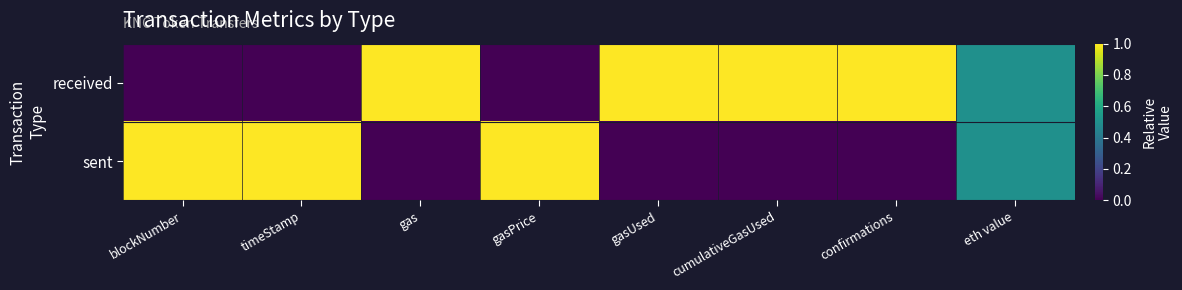

At which category is the sum across all series the highest?

blockNumber